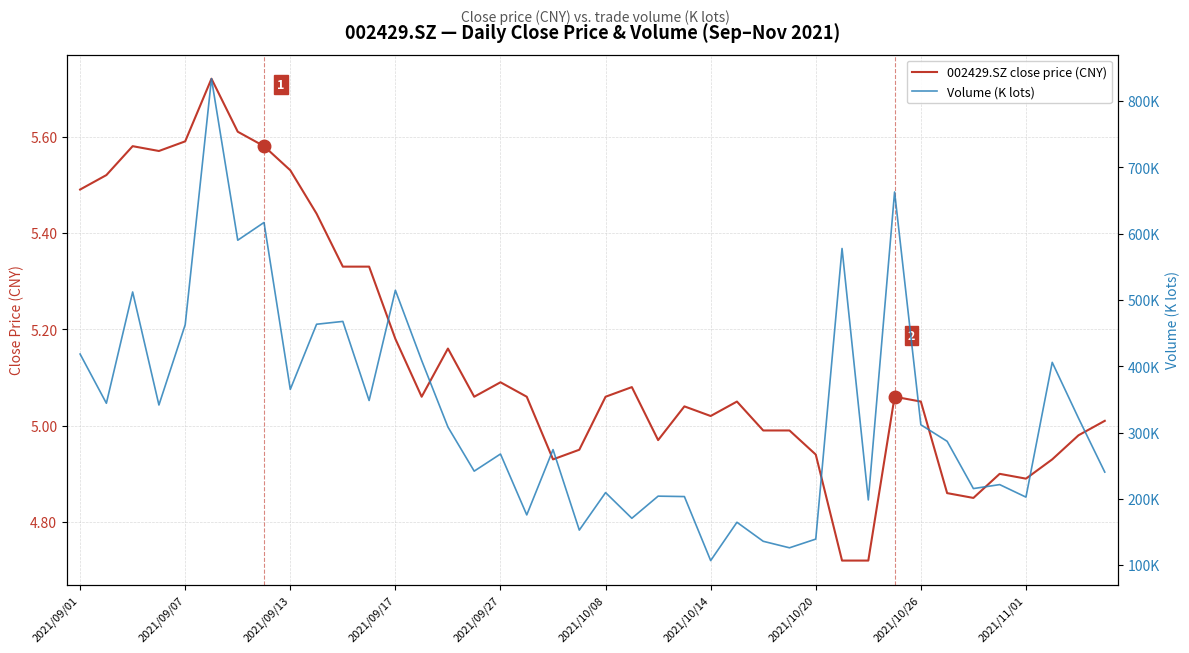

How many lines are shown in the chart?

2